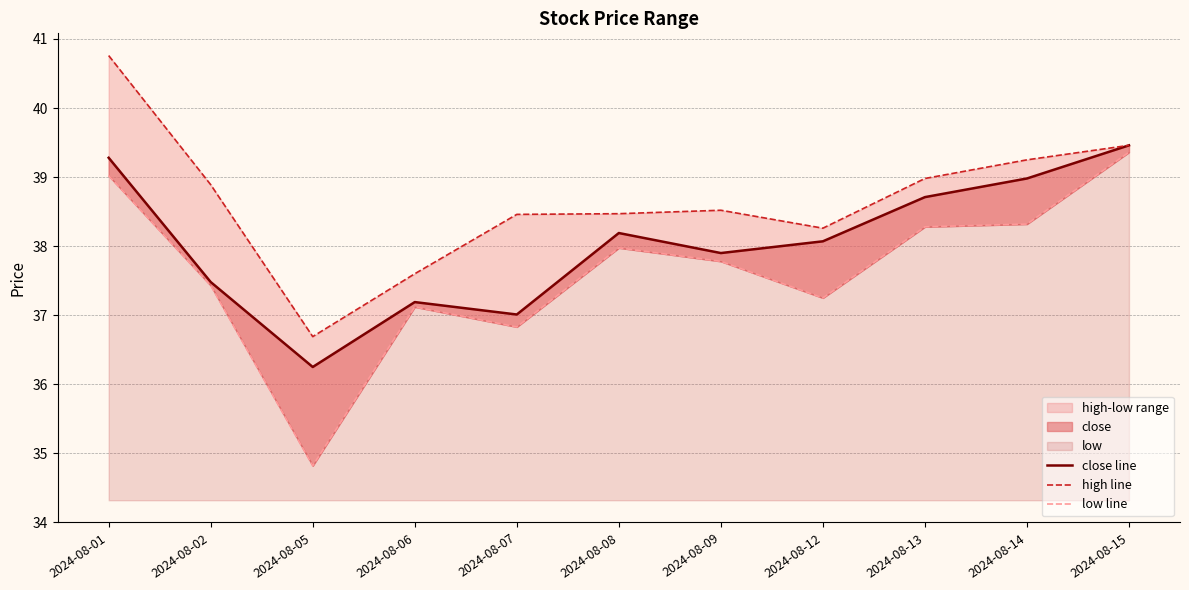

How many interior local valleys does the high line series have?

2